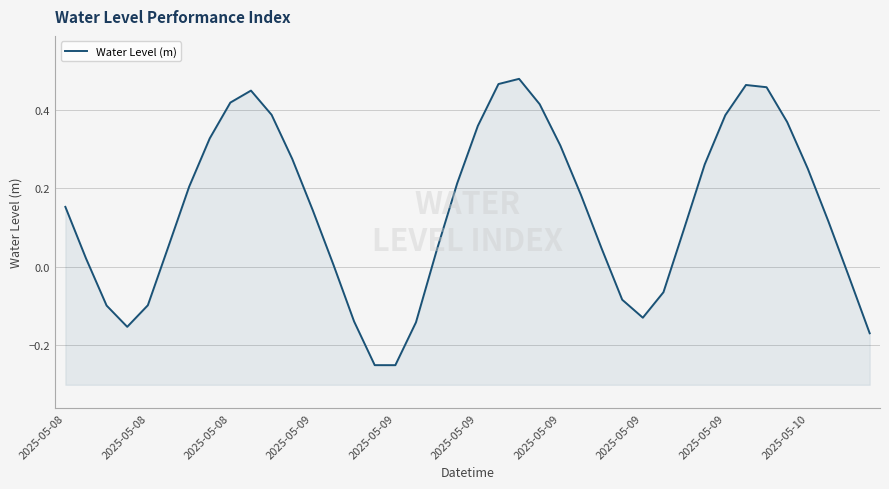

What is the smallest value displayed?

-0.3